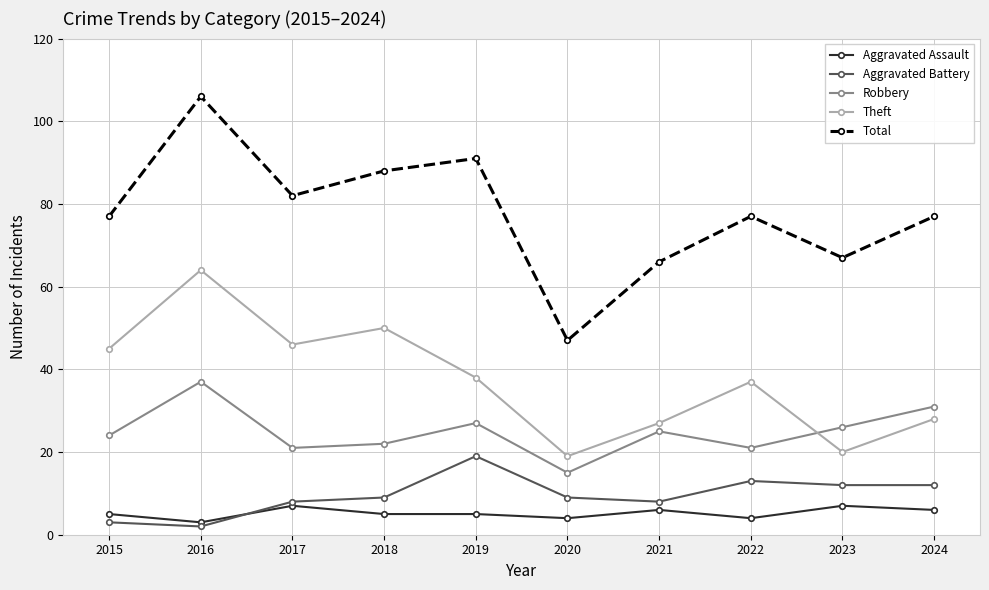

What is the total value across all series at 2019?

180